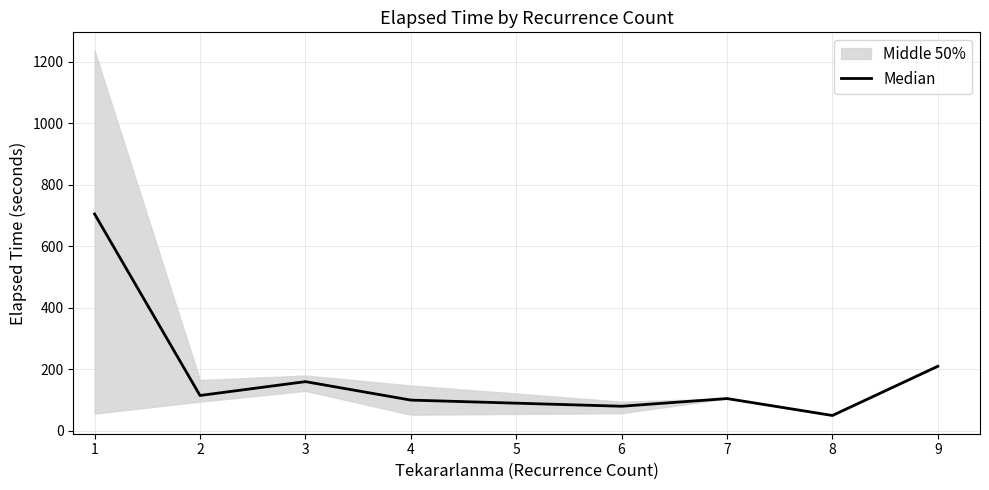

What is the smallest value displayed?

50